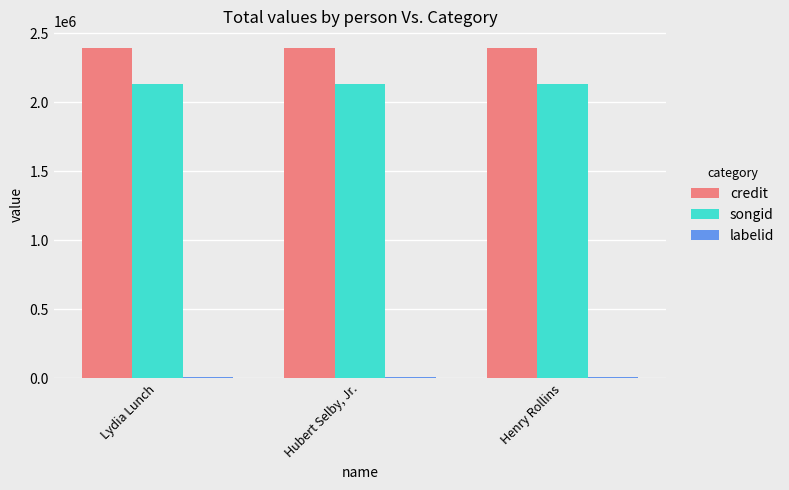

Which series has the largest total across all categories?

credit